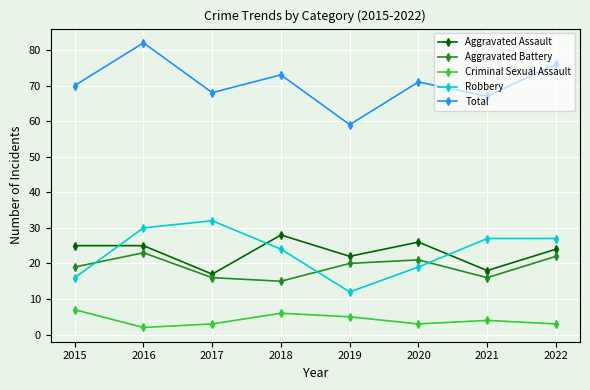

What is the average value of the Criminal Sexual Assault series?

4